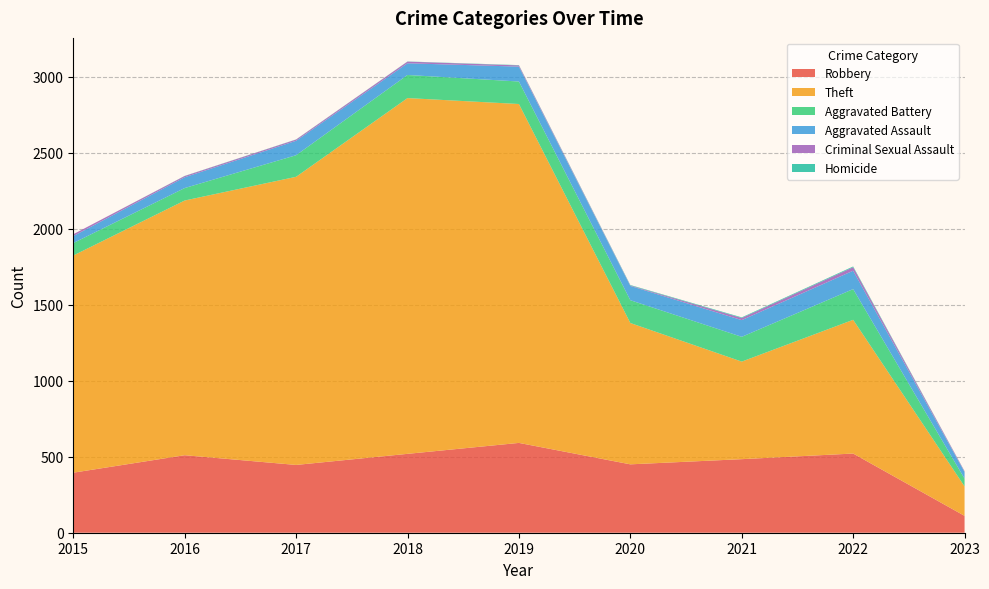

Reading right to left, transcribe all the data shown in this chart.

Robbery: 111	521	484	450	591	519	446	510	395
Theft: 194	880	642	930	2230	2341	1896	1676	1429
Aggravated Battery: 51	202	163	150	148	152	142	82	82
Aggravated Assault: 43	121	110	94	98	77	95	71	46
Criminal Sexual Assault: 5	23	14	3	8	11	8	8	12
Homicide: 1	5	4	3	2	1	1	1	0